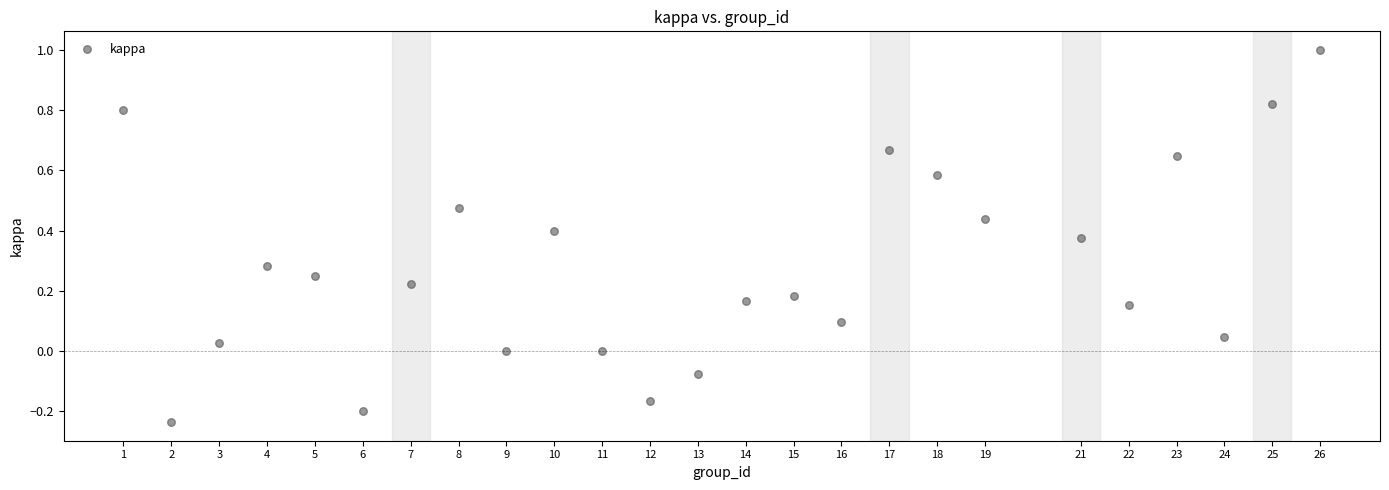

What is the range of X values (max minus min)?

25.0